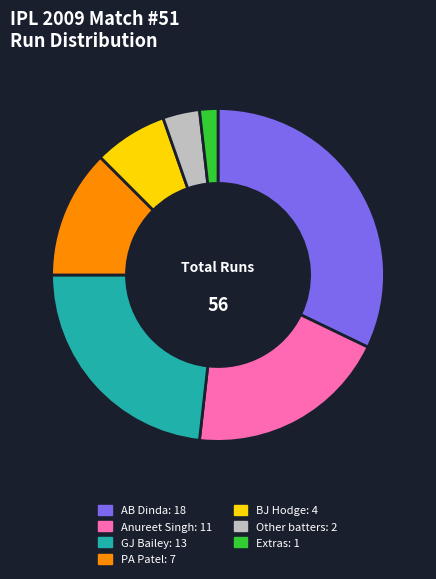

Is it true that GJ Bailey: 13 is 37% of the pie?

False